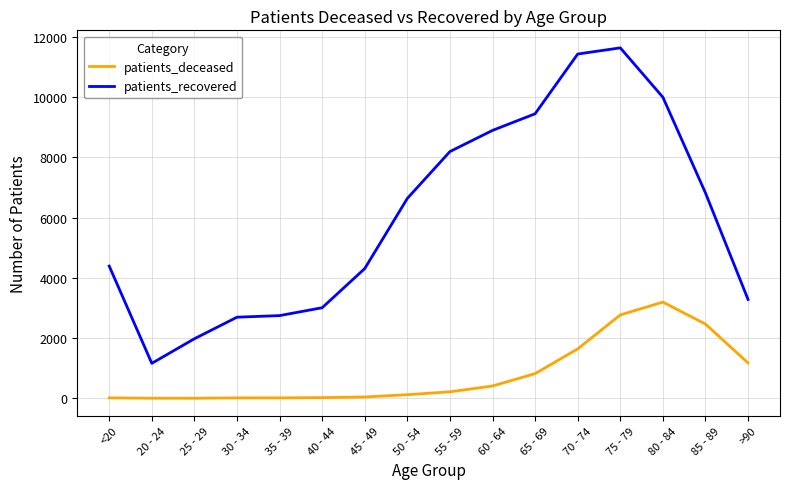

Which series has the widest spread of values?

patients_recovered